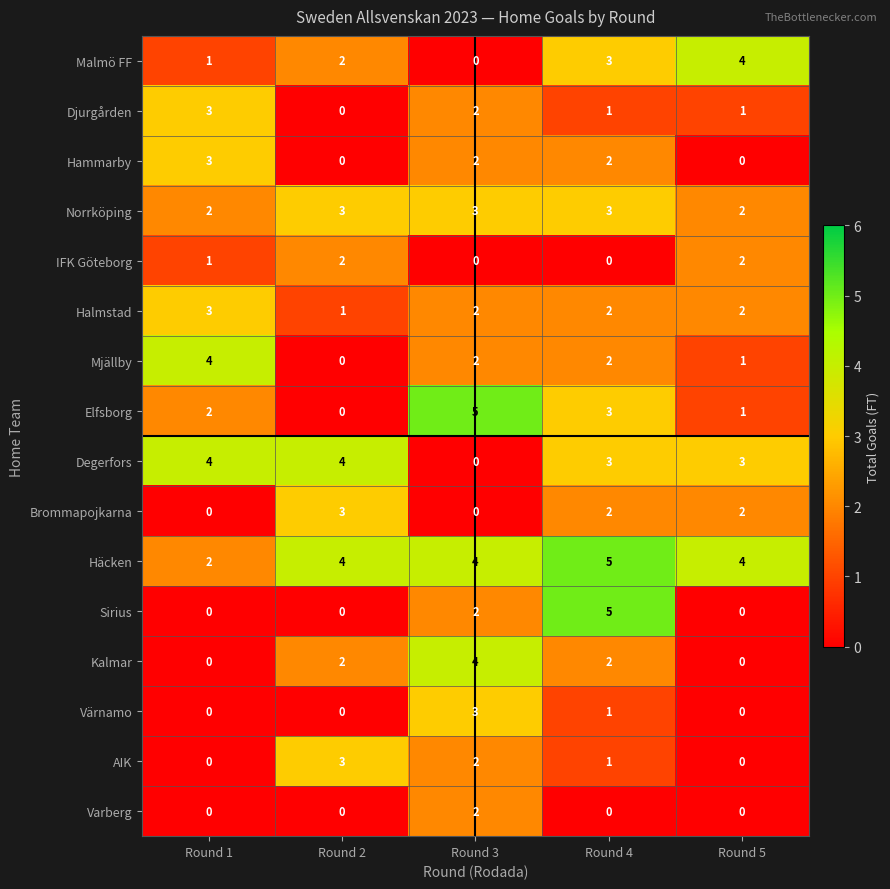

What is the greatest value displayed?

5